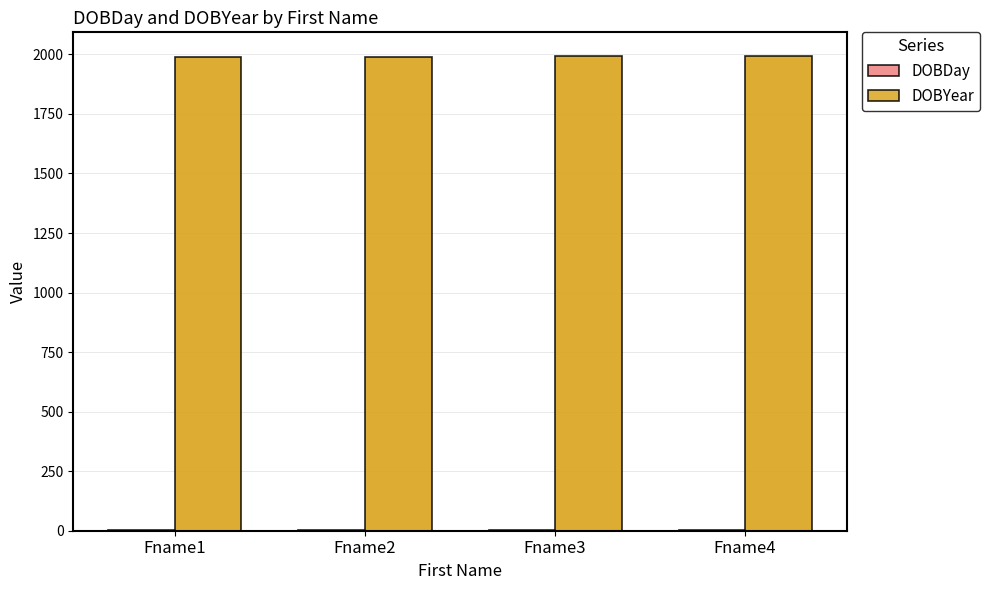

At Fname1, list the series in order from smallest to largest.

DOBDay, DOBYear